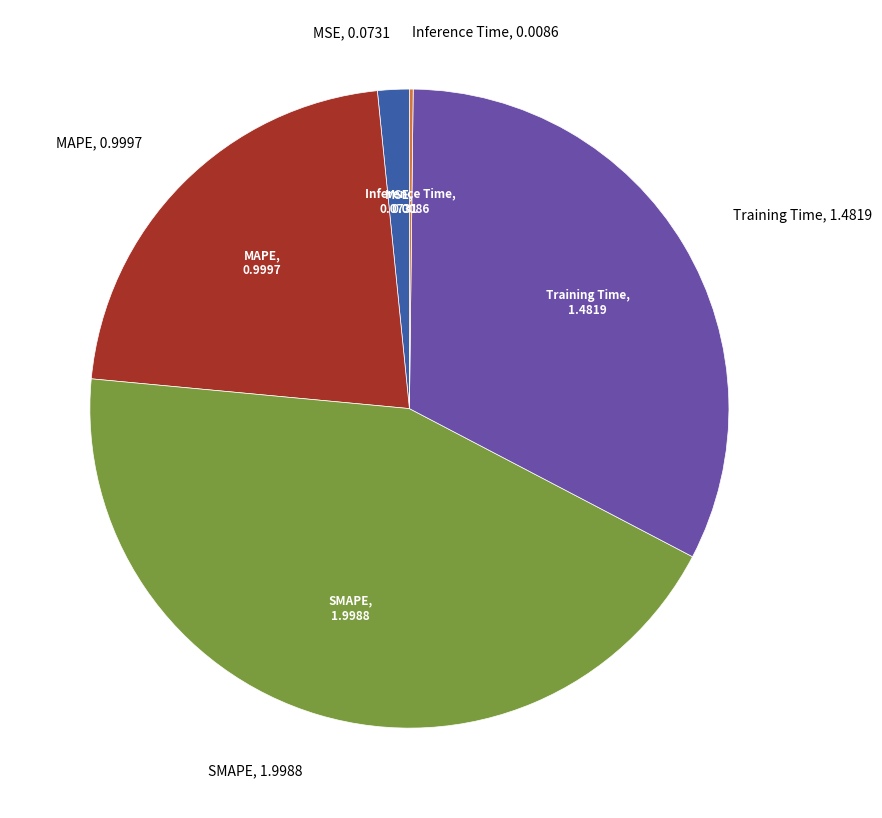

Is there any slice that represents more than half of the pie?

No